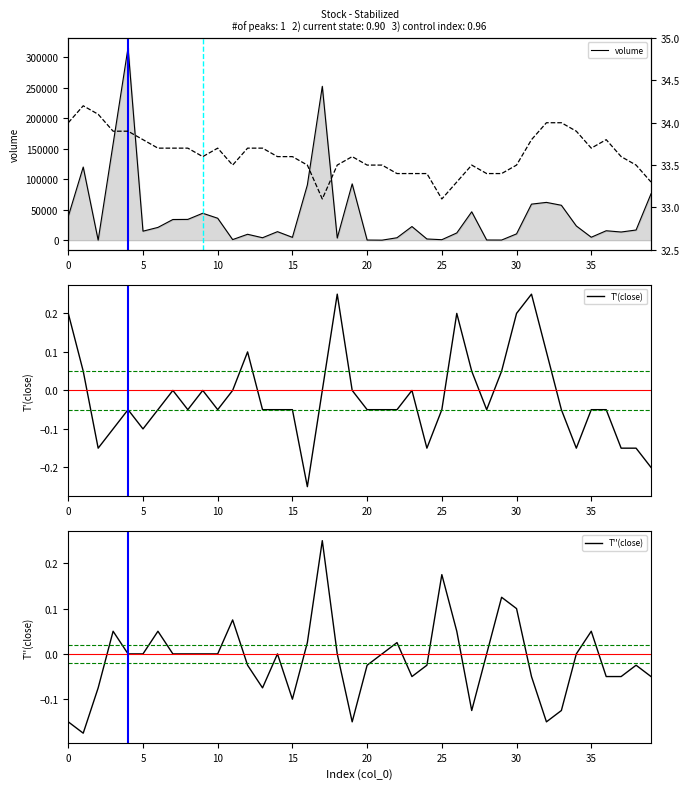

True or false: T'(close) and close cross at least once.

False